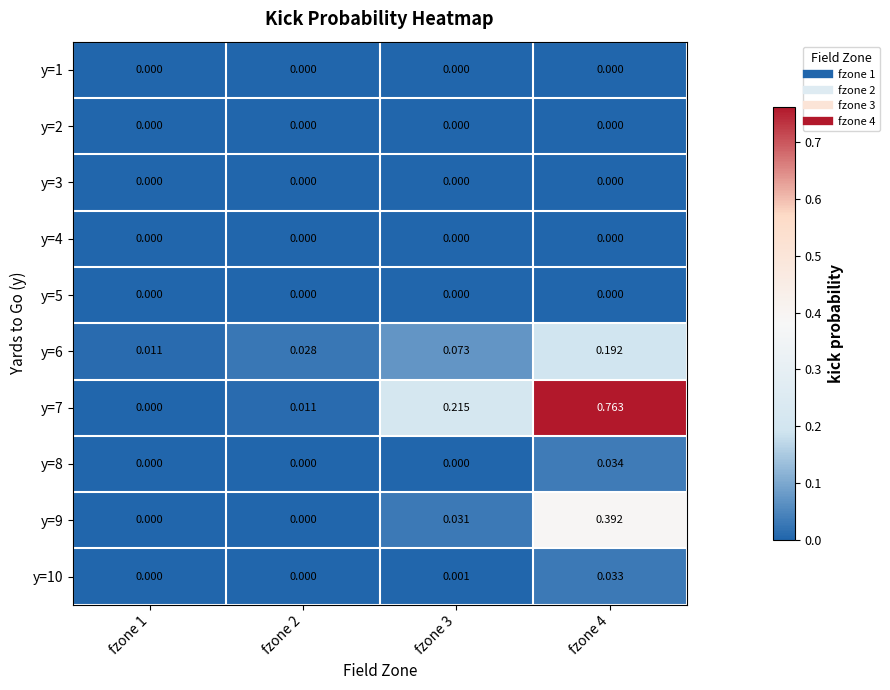

Reading left to right, list all the values displayed in this chart.

y=1: fzone 1=0.0	fzone 2=0.0	fzone 3=0.0	fzone 4=0.0
y=2: fzone 1=0.0	fzone 2=0.0	fzone 3=0.0	fzone 4=0.0
y=3: fzone 1=0.0	fzone 2=0.0	fzone 3=0.0	fzone 4=0.0
y=4: fzone 1=0.0	fzone 2=0.0	fzone 3=0.0	fzone 4=0.0
y=5: fzone 1=0.0	fzone 2=0.0	fzone 3=0.0	fzone 4=0.0
y=6: fzone 1=0.0	fzone 2=0.0	fzone 3=0.1	fzone 4=0.2
y=7: fzone 1=0.0	fzone 2=0.0	fzone 3=0.2	fzone 4=0.8
y=8: fzone 1=0.0	fzone 2=0.0	fzone 3=0.0	fzone 4=0.0
y=9: fzone 1=0.0	fzone 2=0.0	fzone 3=0.0	fzone 4=0.4
y=10: fzone 1=0.0	fzone 2=0.0	fzone 3=0.0	fzone 4=0.0